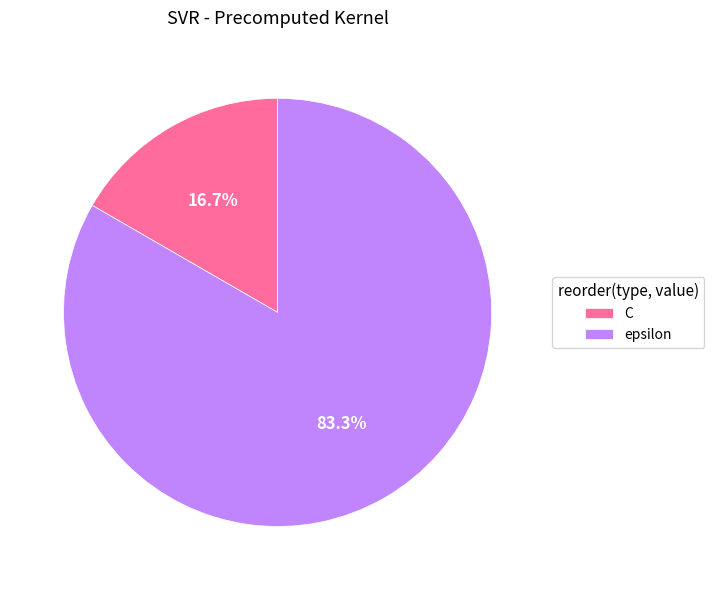

The C slice represents 28% of the pie. True or false?

False